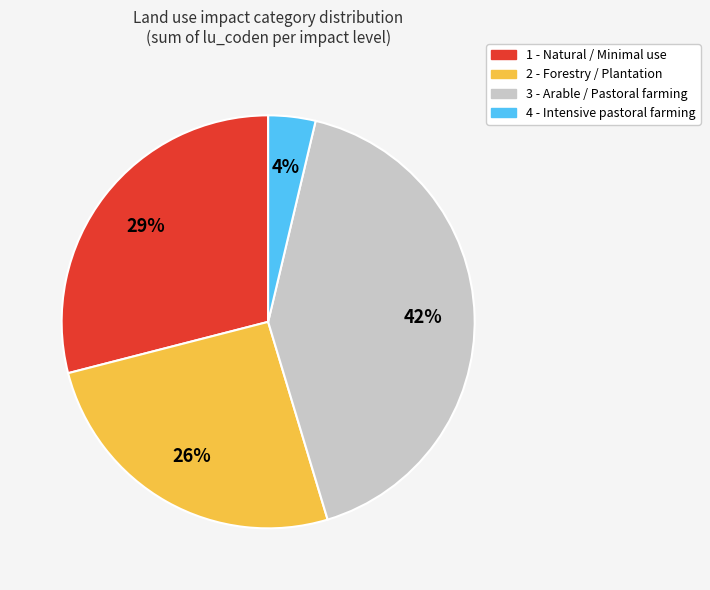

Rank the categories by value from lowest to highest.

4 - Intensive pastoral farming, 2 - Forestry, 1 - Natural / Minimal use, 3 - Arable / Pastoral farming